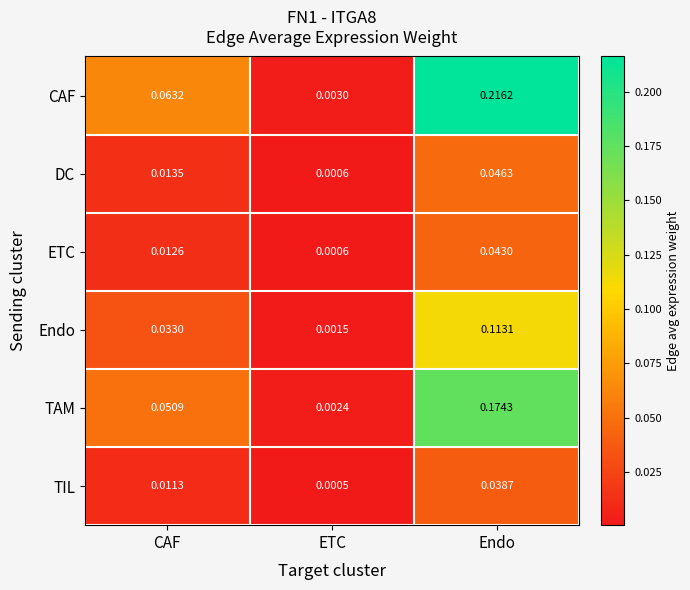

Rank the categories by CAF value from lowest to highest.

ETC, CAF, Endo